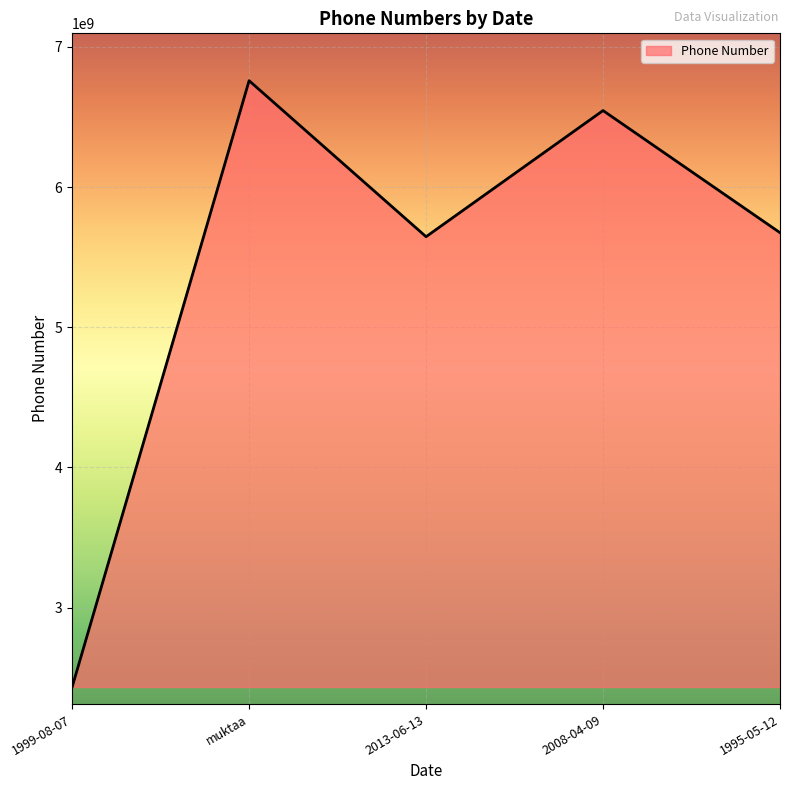

Approximately how many times larger is the value at muktaa compared to 1995-05-12?

1.2